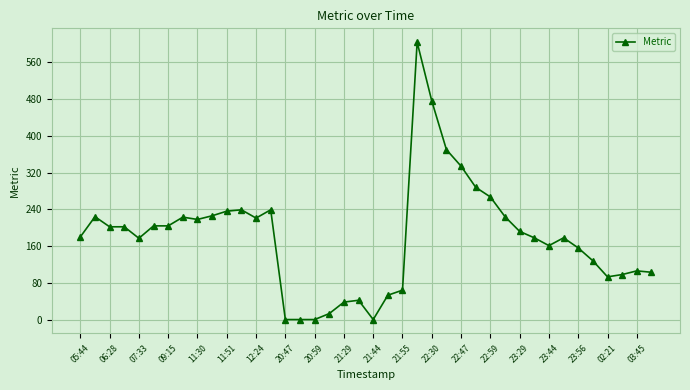

What is the maximum value shown in the chart?

604